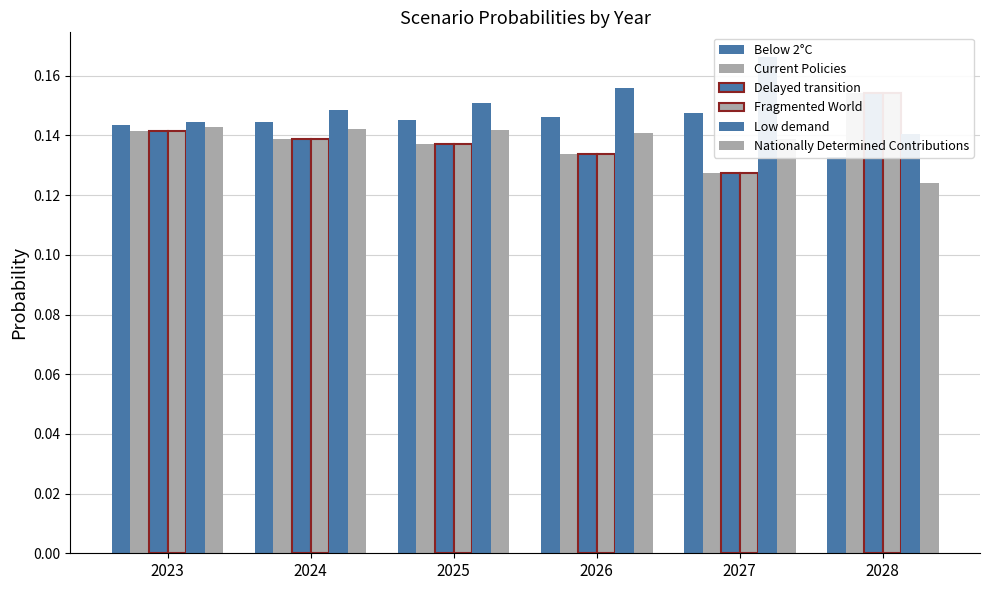

Is it true that Current Policies equals 0.1 at 2026?

True